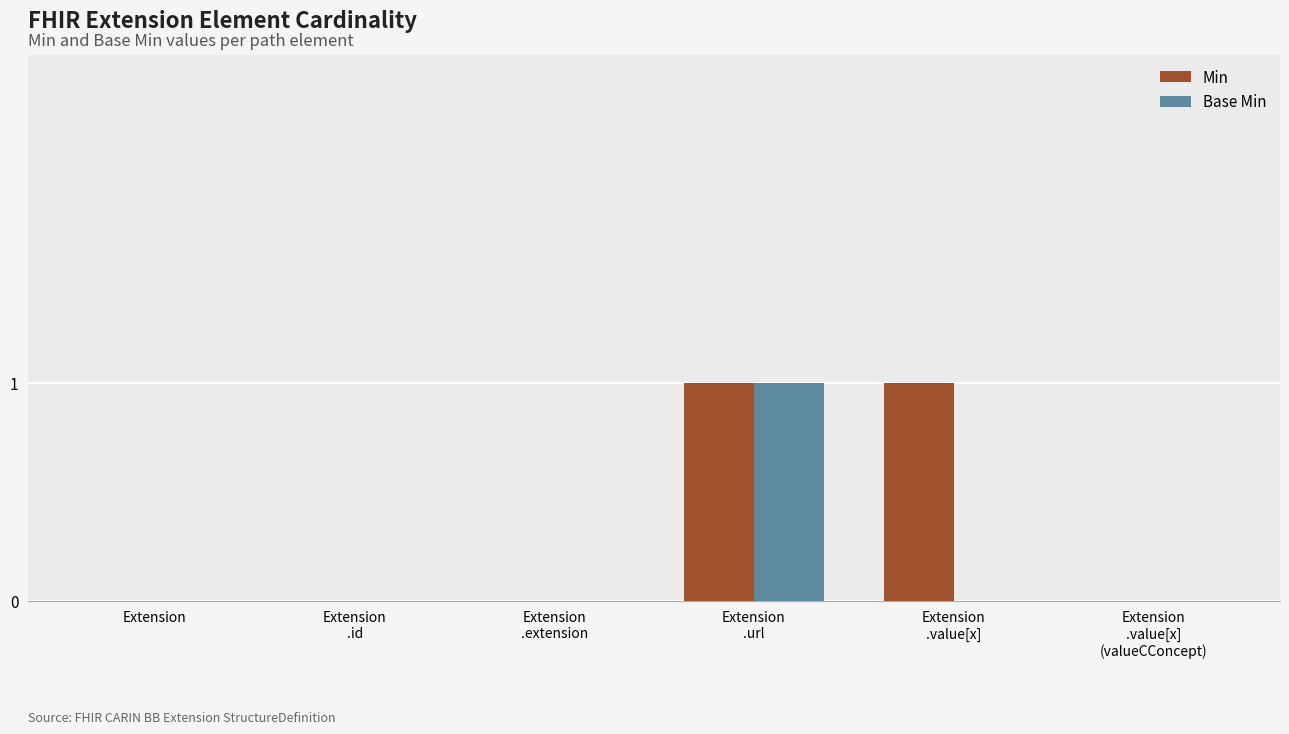

The Base Min series shows 0 at Extension. True or false?

True